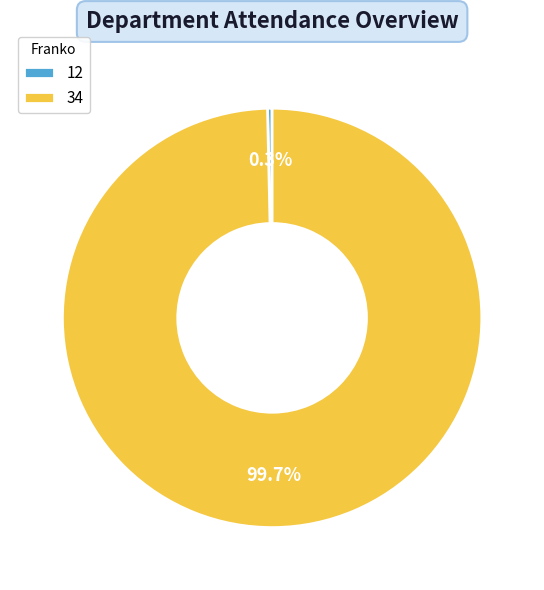

How many segments does this pie chart have?

2